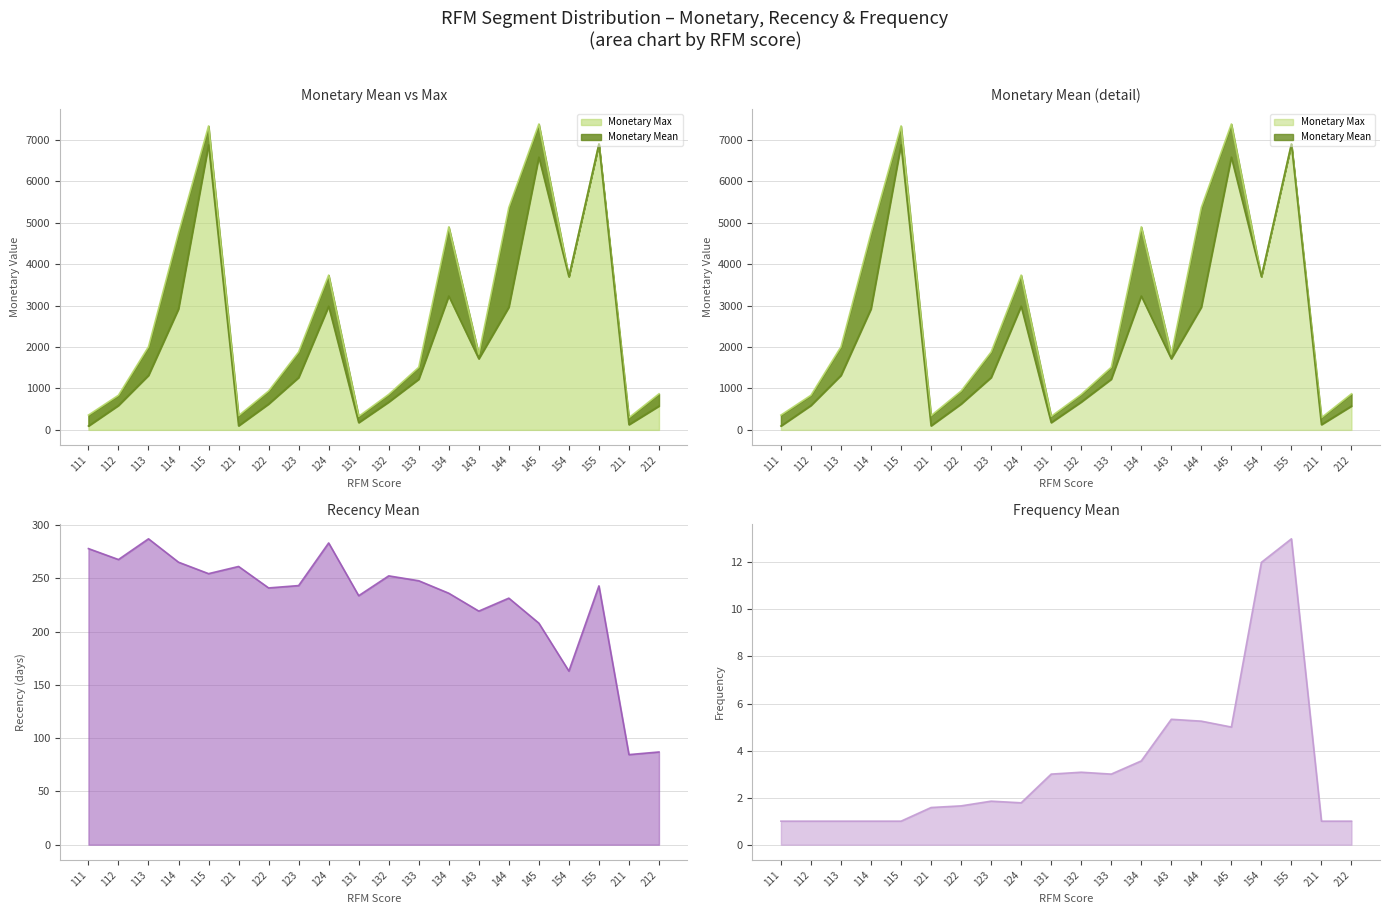

True or false: monetary_max and monetary_mean intersect in this chart.

False